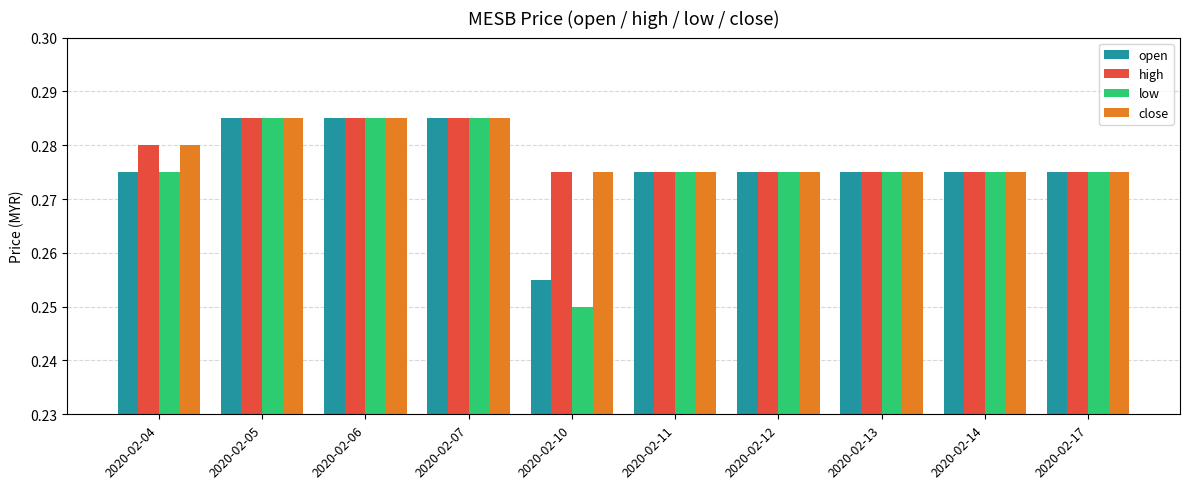

Where is open nearest to the value 0?

2020-02-10